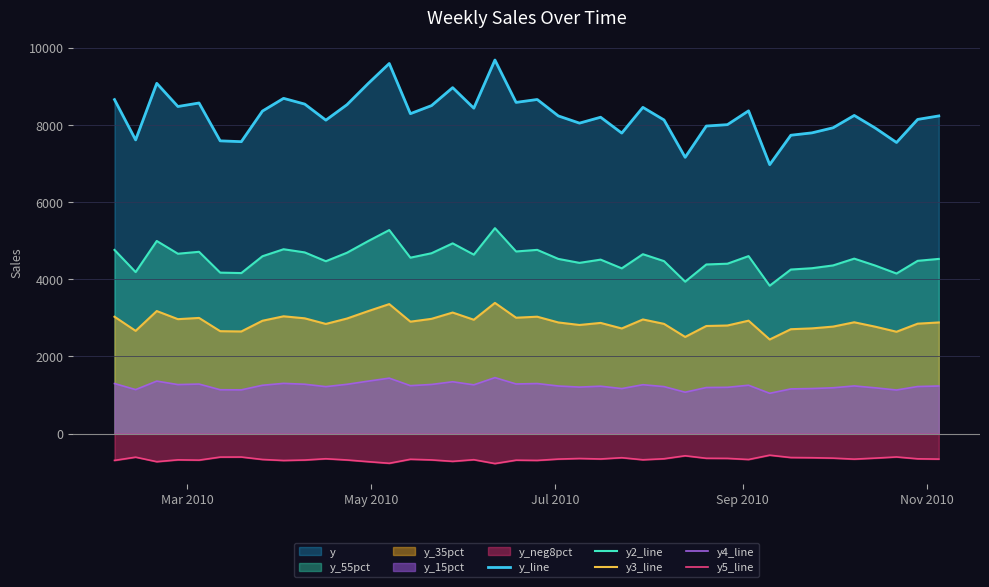

Does the chart display data point markers on the line(s)?

No